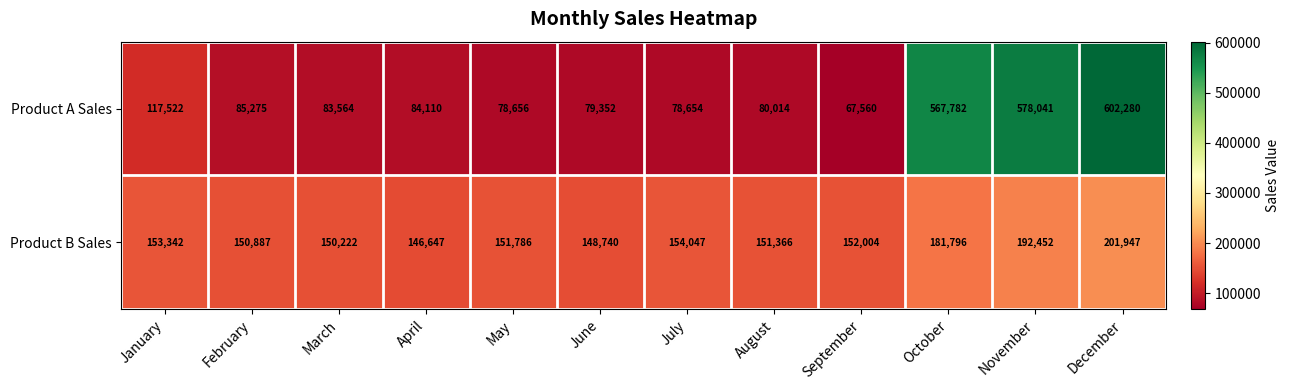

What is the sum of all Product B Sales values?

1935236